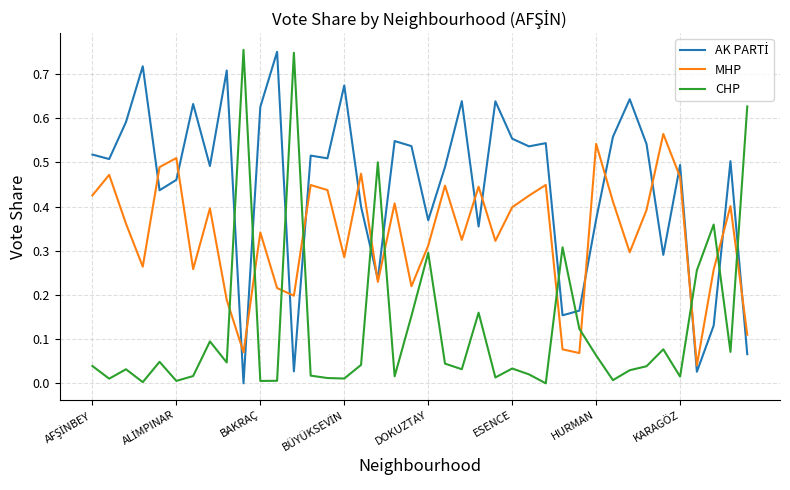

True or false: CHP and MHP cross at least once.

True